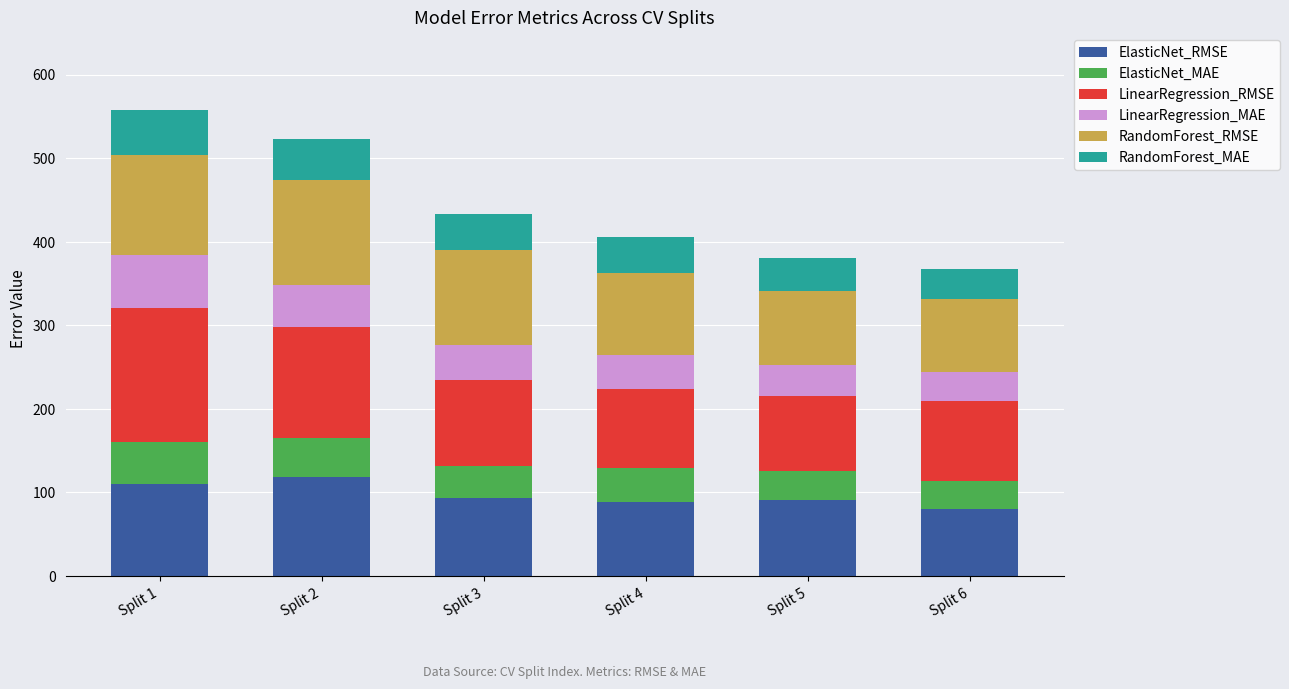

What is the highest value of the ElasticNet_RMSE series?

118.0